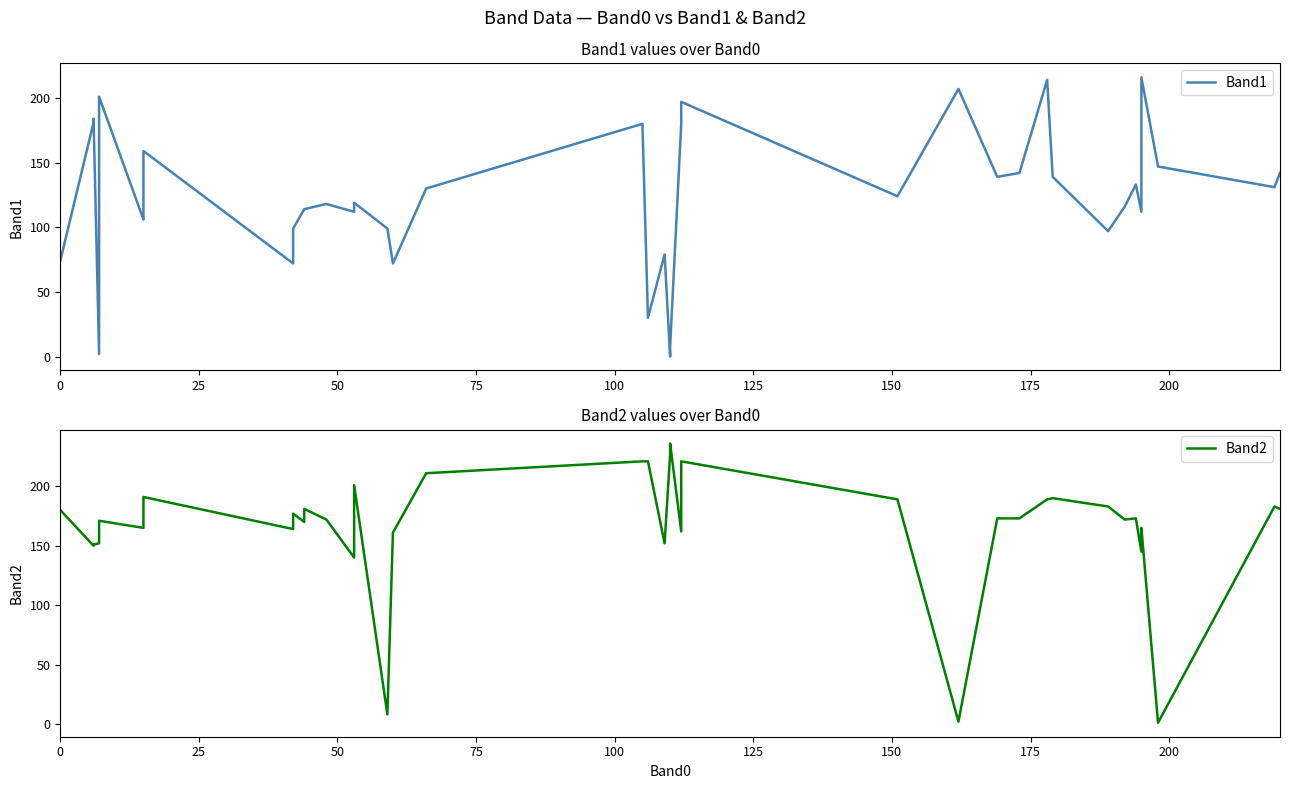

Rank the series by their maximum value, from lowest to highest.

Band1, Band2